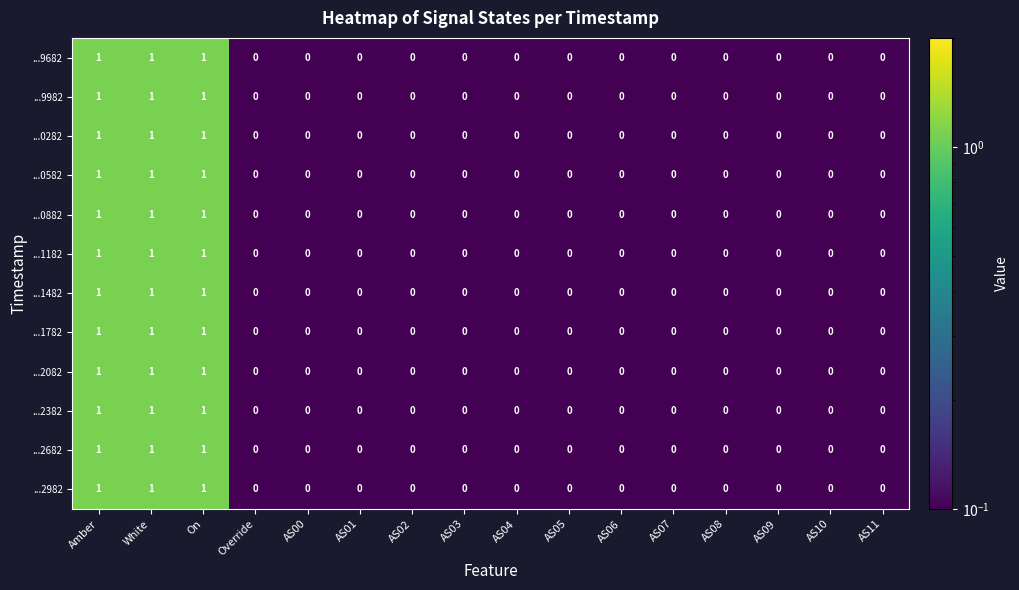

The value of ...1182 at AS02 is 0. True or false?

True